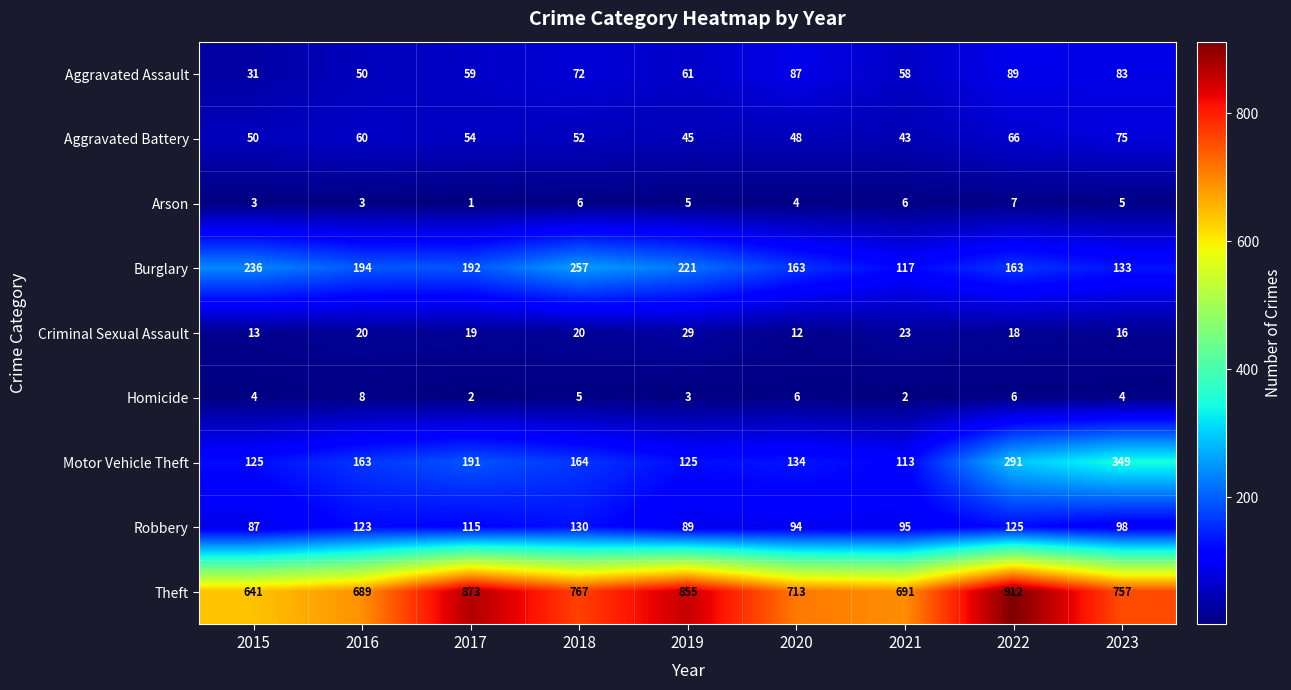

At which category is the sum across all series the highest?

2022